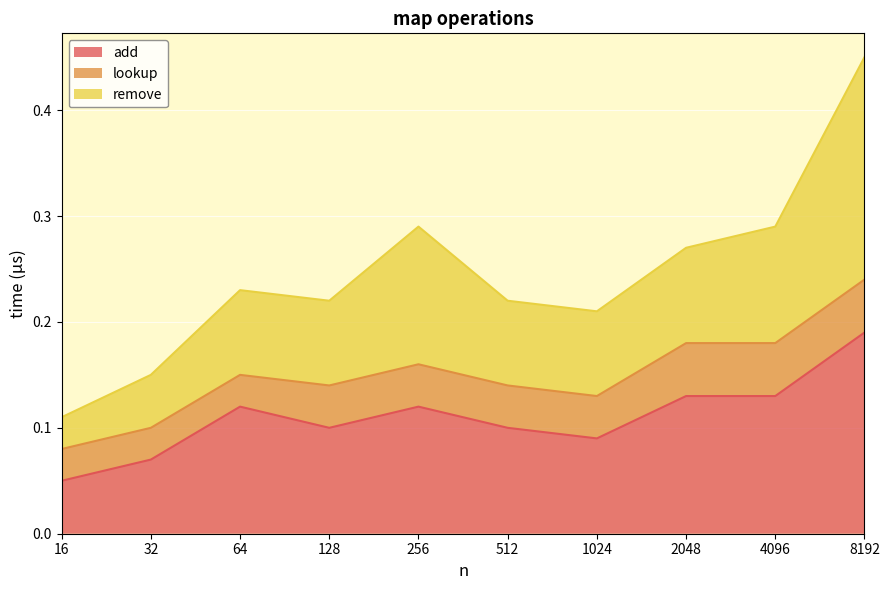

At which category is the sum across all series the highest?

8192